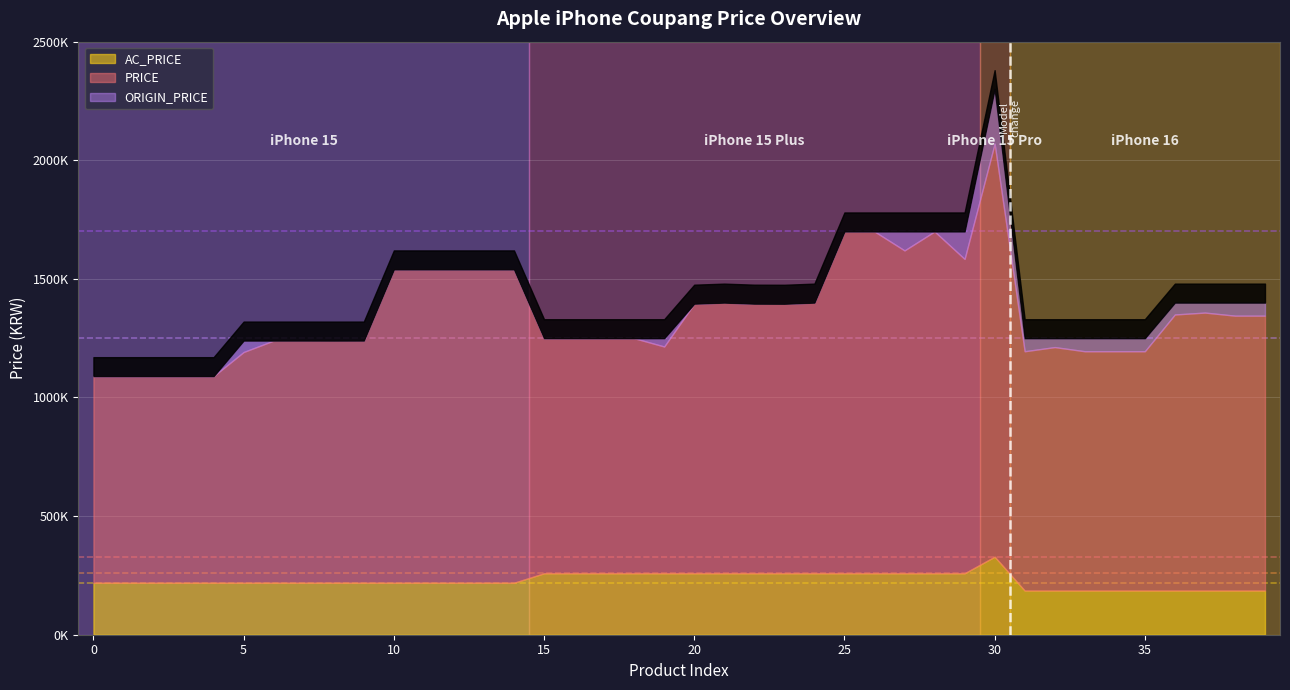

How many interior local peaks does the PRICE series have?

5